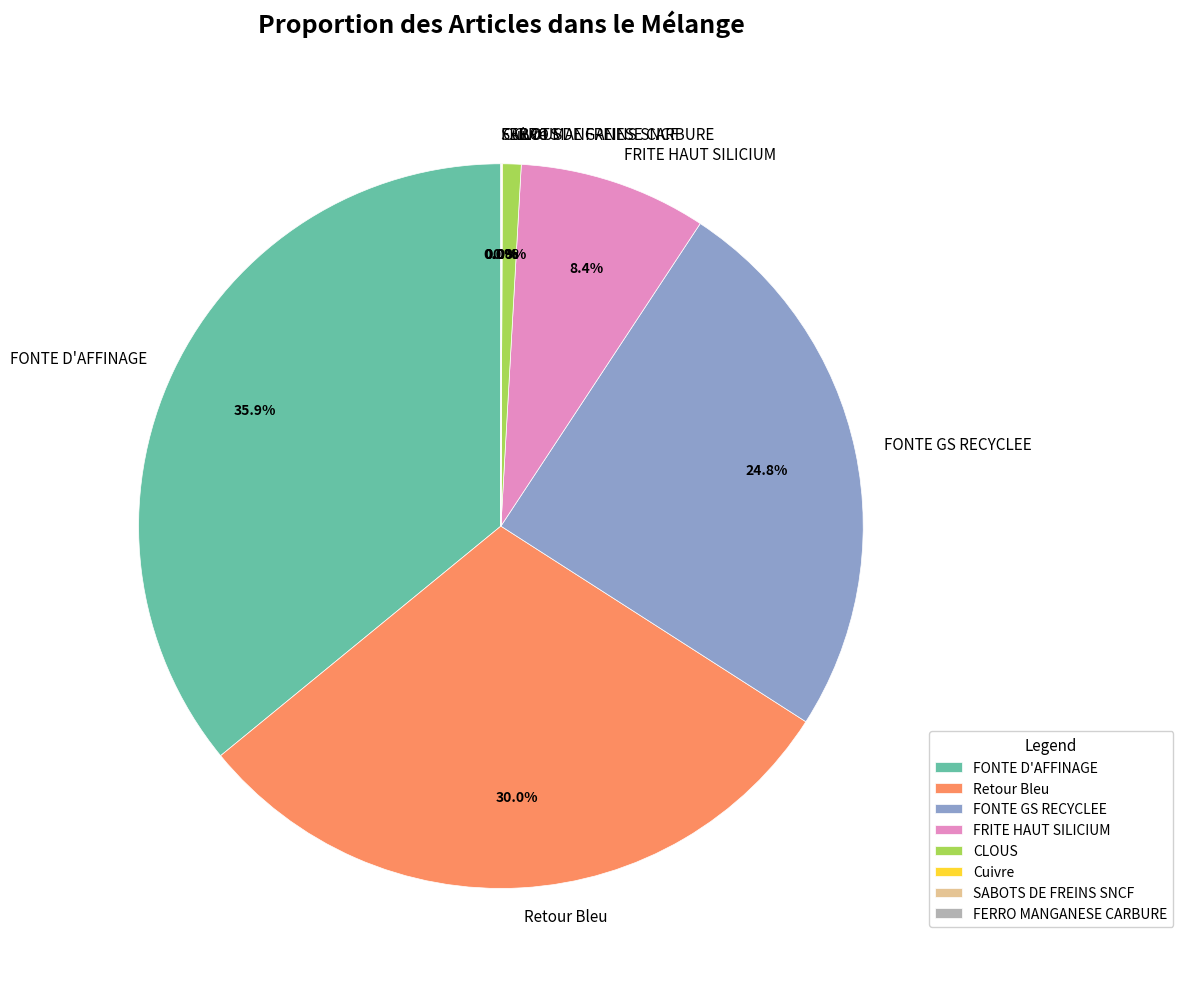

Does any single category account for the majority?

No